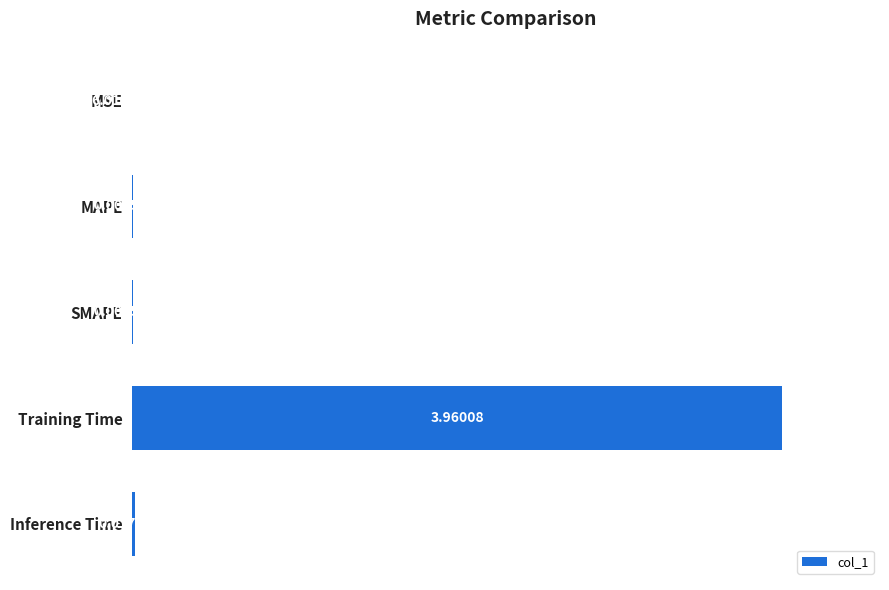

Where is the data nearest to the value 1?

Inference Time